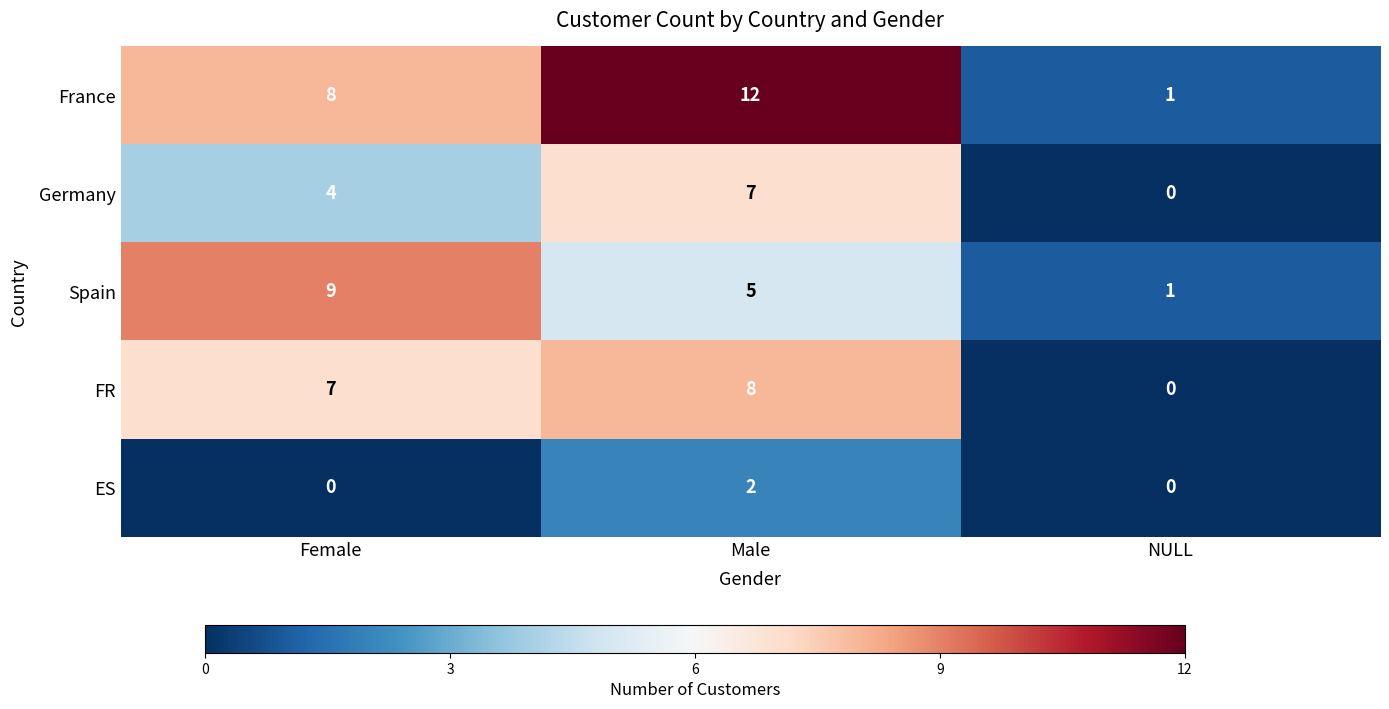

List the series in order of their peak value, highest first.

France, Spain, FR, Germany, ES